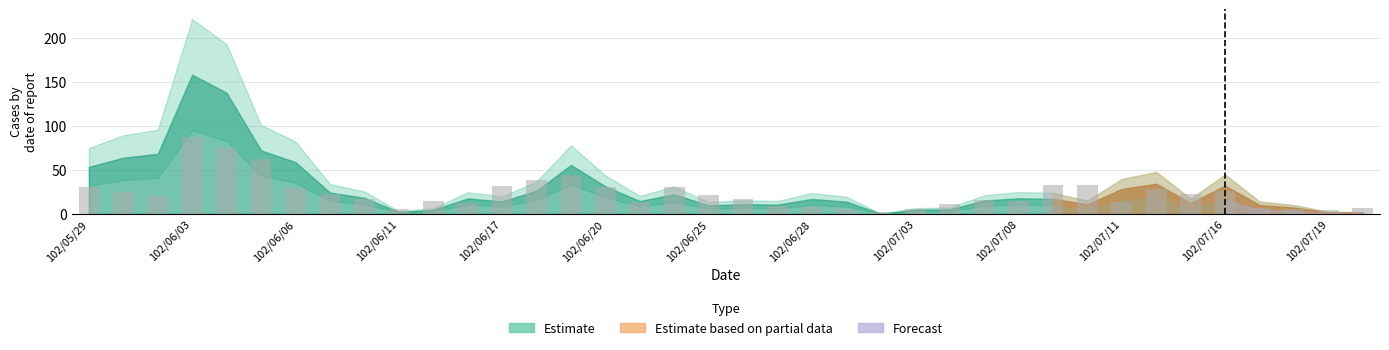

What is the average value?

23